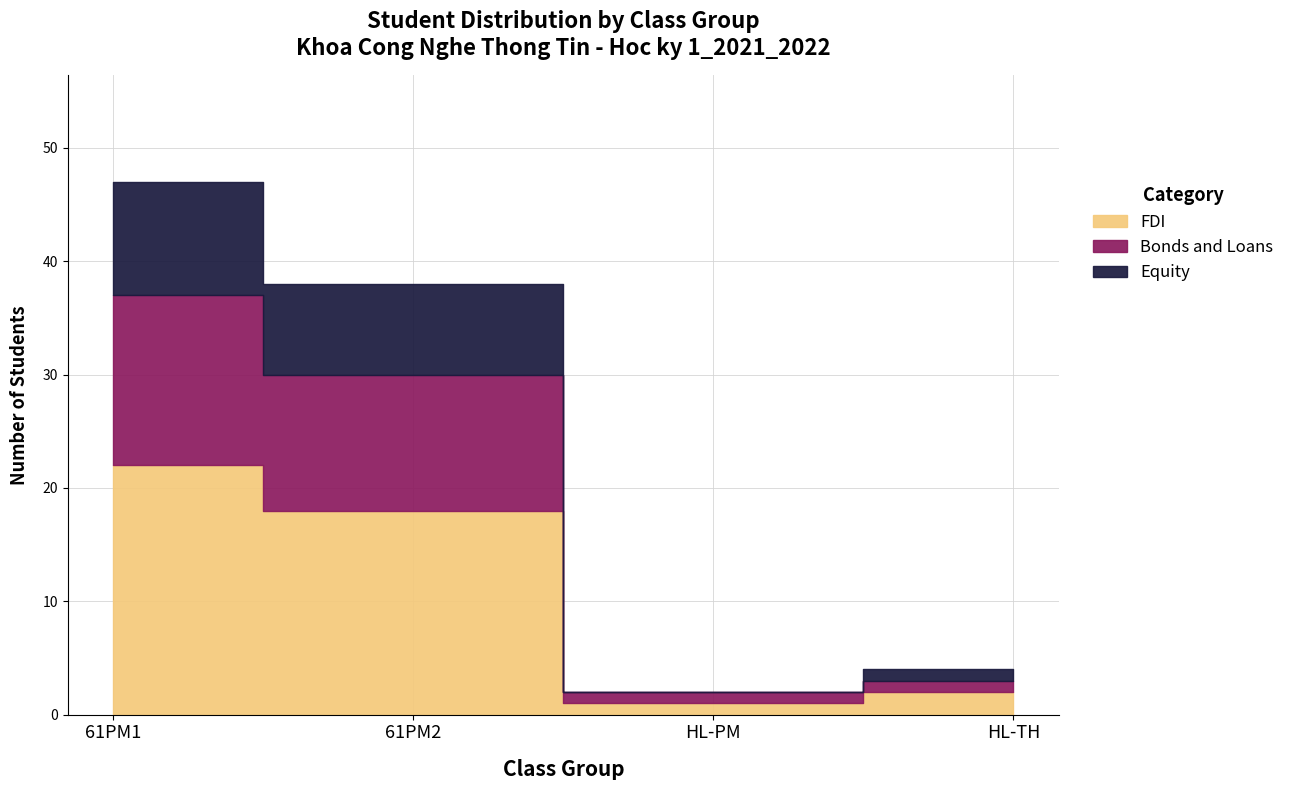

At which category is the sum across all series the highest?

61PM1